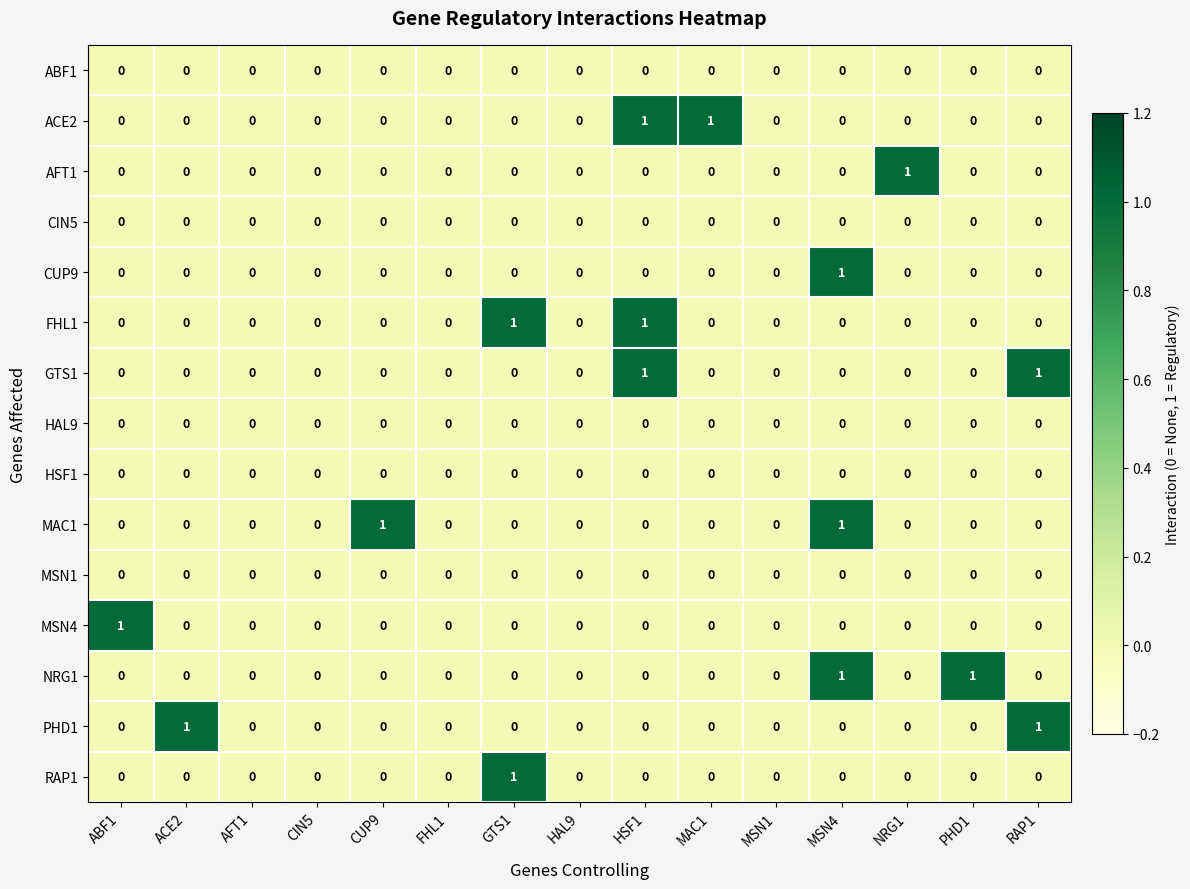

What is the difference between the highest and lowest values at GTS1?

1